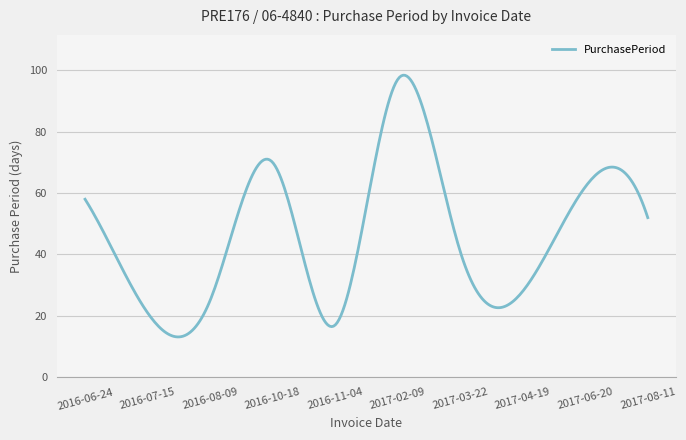

What is the smallest value displayed?

13.1